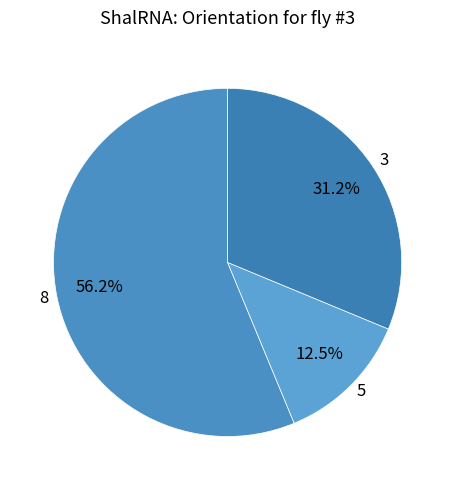

What portion of the pie excludes 5?

87.5%